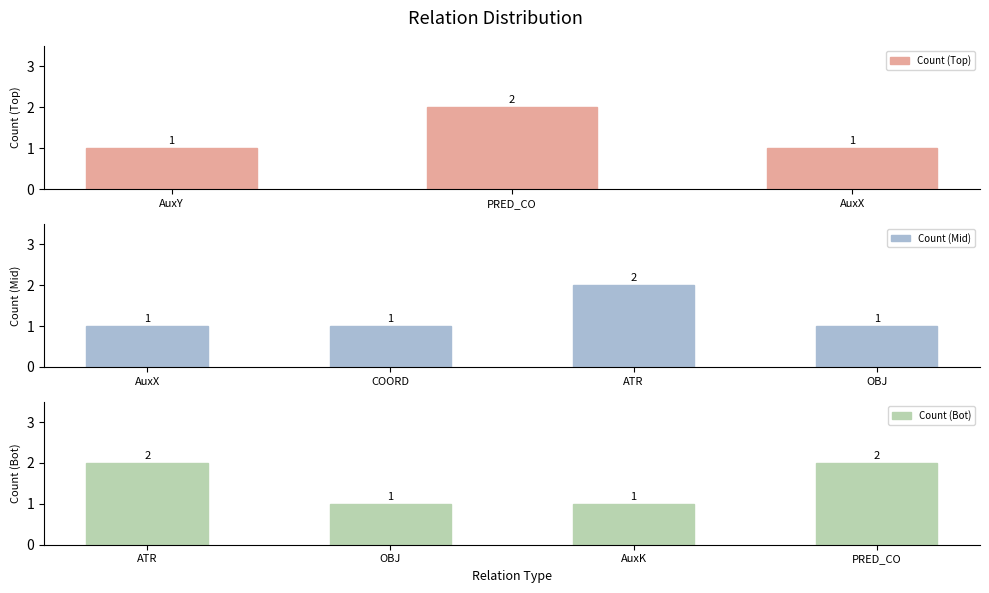

The Count (Top) series shows 2 at AuxX. True or false?

False